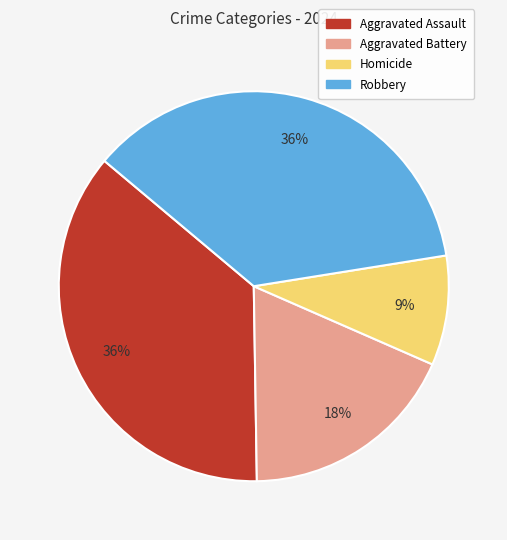

How many segments does this pie chart have?

4